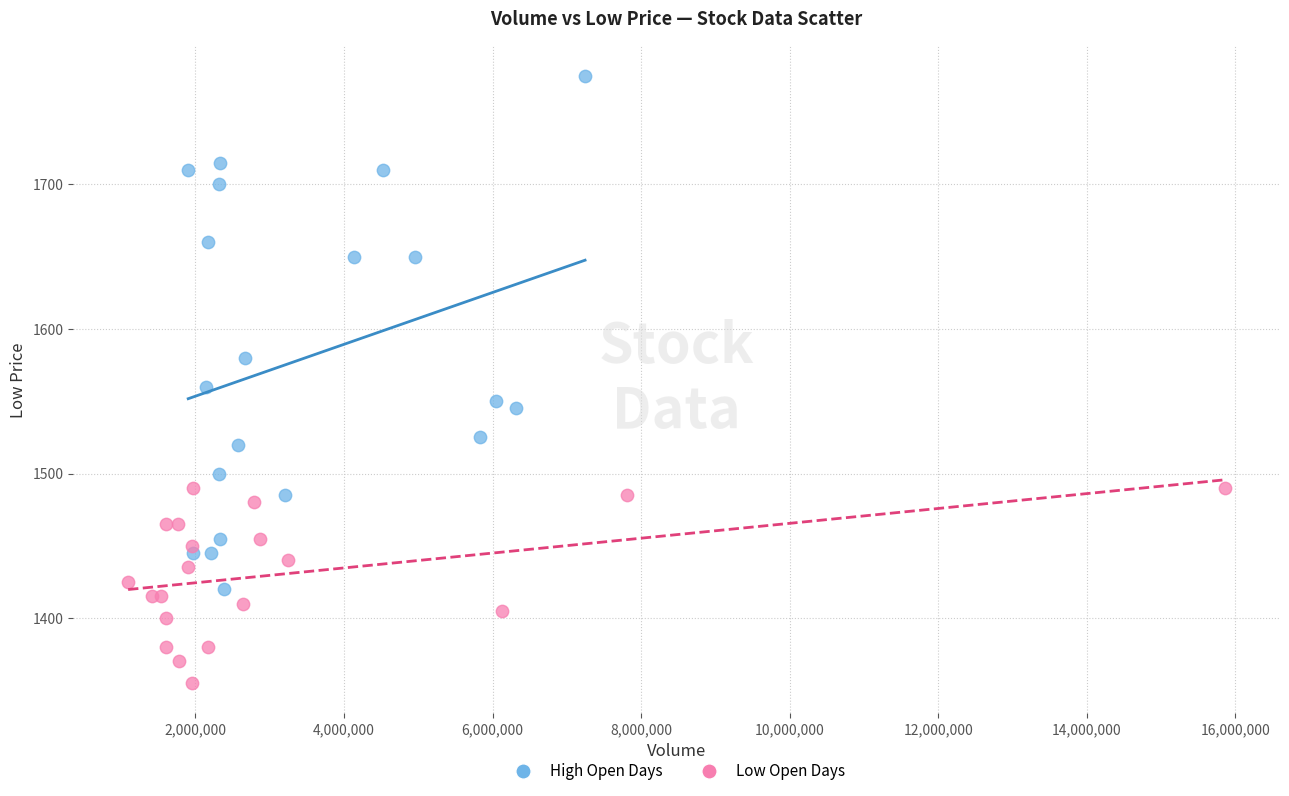

Which series has the widest spread of Y values?

High Open Days